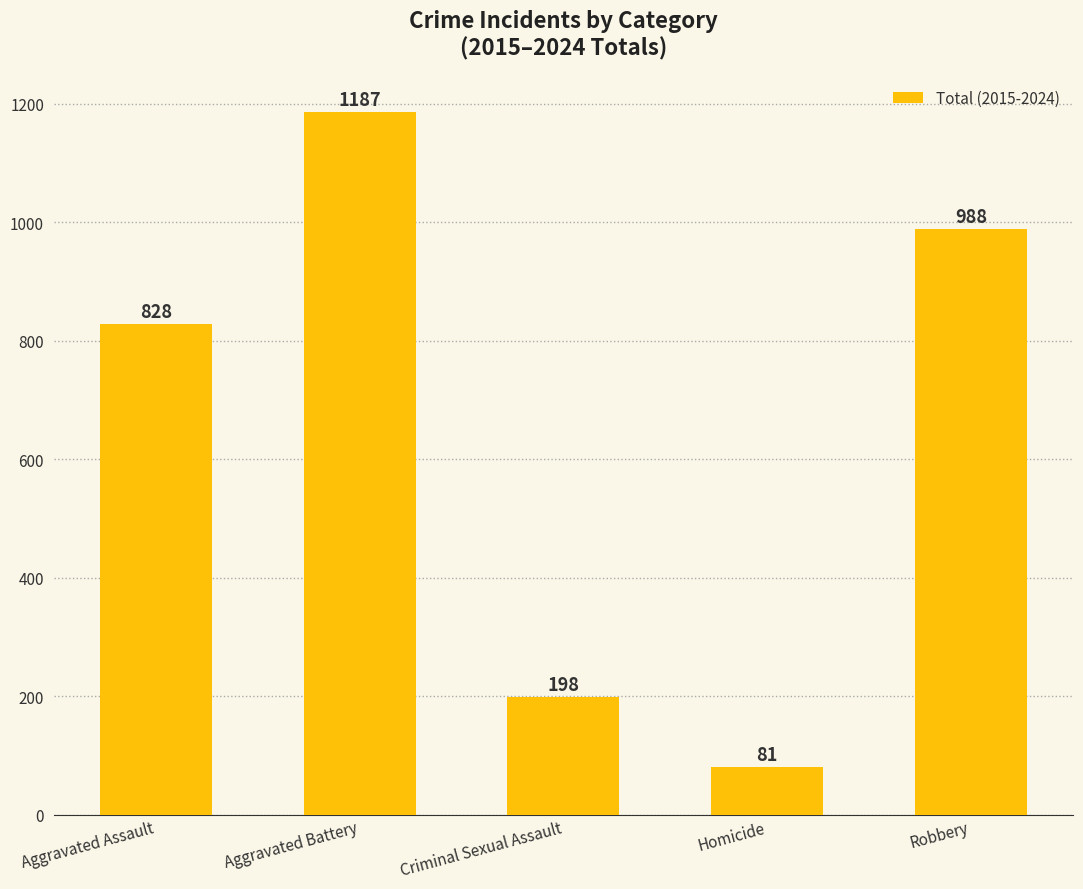

What is the difference between the maximum and minimum values?

1106